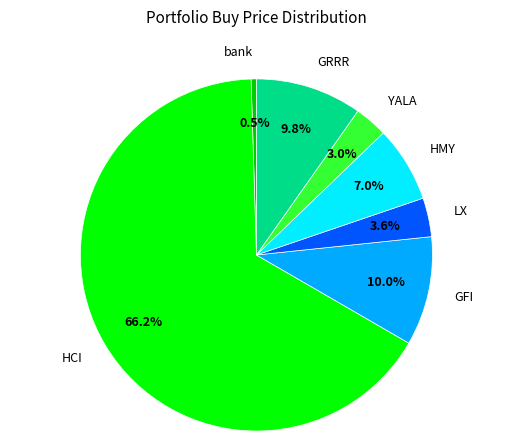

To the nearest percent, what percentage of the pie is LX?

4%